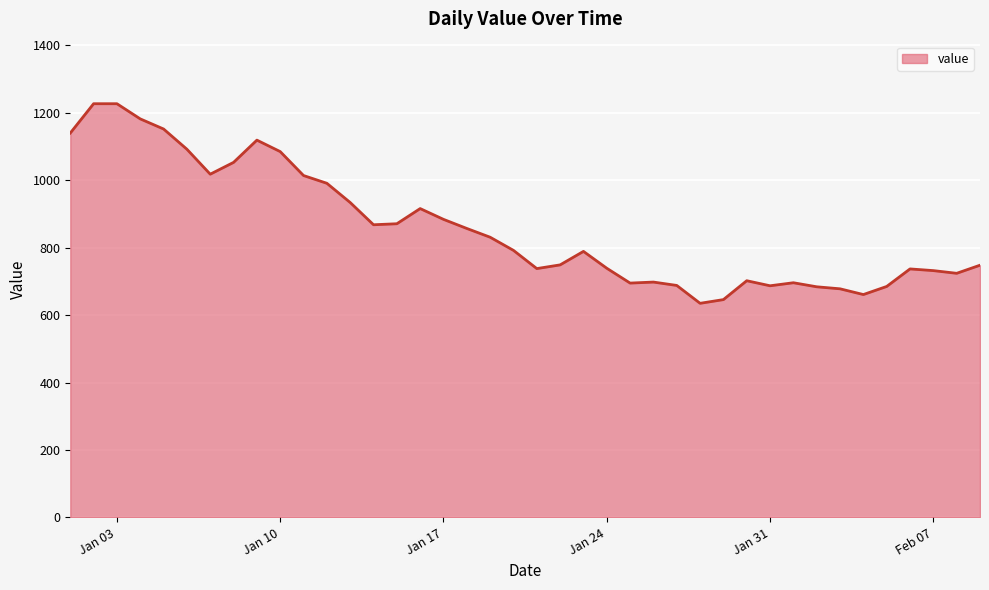

What is the smallest value displayed?

635